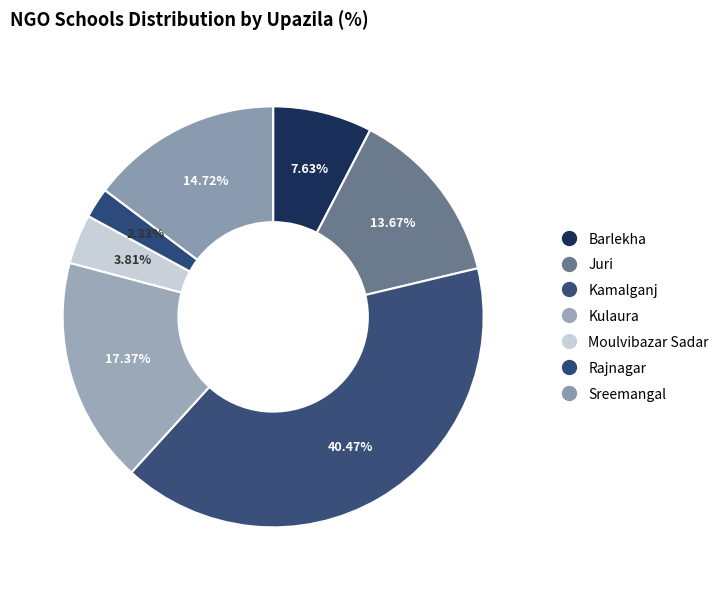

Rank the categories by value from highest to lowest.

Kamalganj, Kulaura, Sreemangal, Juri, Barlekha, Moulvibazar Sadar, Rajnagar